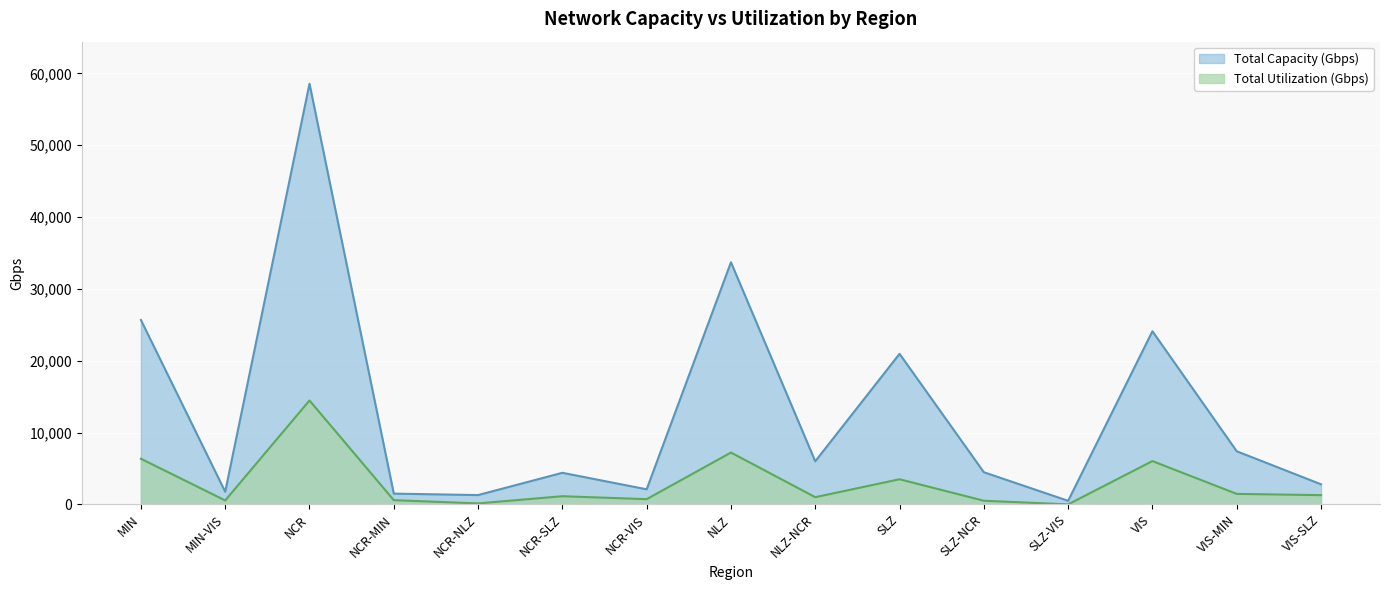

At which label is Total Capacity (Gbps) closest to 29526?

MIN